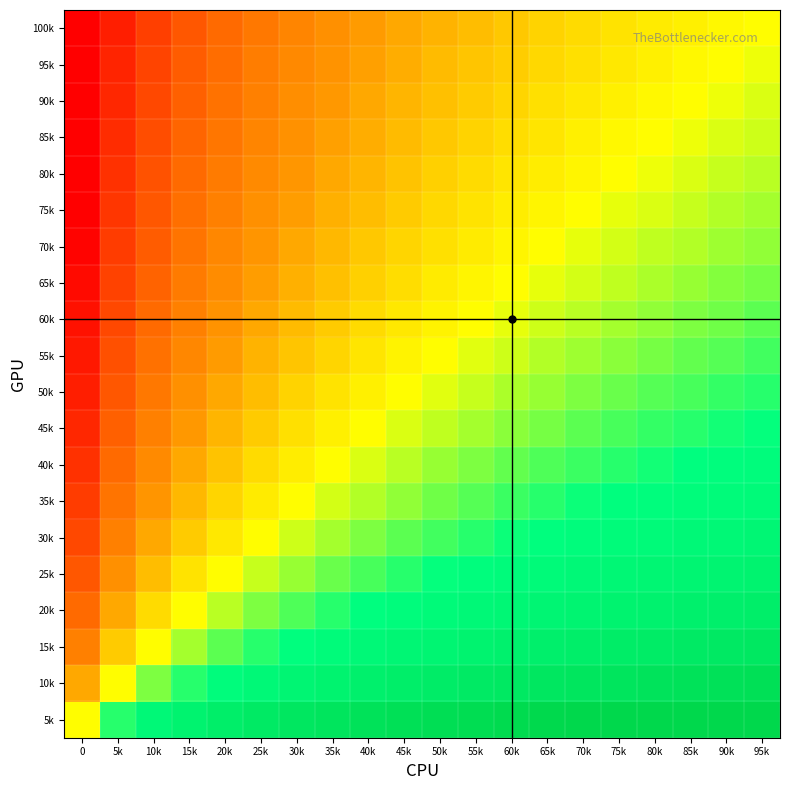

Reading left to right, what are all the values shown in this chart?

100k: 0=4.3	5k=3.3	10k=2.7	15k=2.3	20k=2.0	25k=1.7	30k=1.5	35k=1.3	40k=1.2	45k=1.0	50k=0.9	55k=0.7	60k=0.6	65k=0.5	70k=0.4	75k=0.3	80k=0.2	85k=0.2	90k=0.1	95k=0.0
95k: 0=4.2	5k=3.2	10k=2.7	15k=2.2	20k=1.9	25k=1.7	30k=1.4	35k=1.2	40k=1.1	45k=0.9	50k=0.8	55k=0.7	60k=0.5	65k=0.4	70k=0.3	75k=0.2	80k=0.2	85k=0.1	90k=0.0	95k=-0.1
90k: 0=4.2	5k=3.2	10k=2.6	15k=2.2	20k=1.8	25k=1.6	30k=1.4	35k=1.2	40k=1.0	45k=0.8	50k=0.7	55k=0.6	60k=0.5	65k=0.4	70k=0.3	75k=0.2	80k=0.1	85k=0.0	90k=-0.1	95k=-0.2
85k: 0=4.1	5k=3.1	10k=2.5	15k=2.1	20k=1.8	25k=1.5	30k=1.3	35k=1.1	40k=0.9	45k=0.8	50k=0.6	55k=0.5	60k=0.4	65k=0.3	70k=0.2	75k=0.1	80k=0.0	85k=-0.1	90k=-0.2	95k=-0.2
80k: 0=4.0	5k=3.0	10k=2.4	15k=2.0	20k=1.7	25k=1.4	30k=1.2	35k=1.0	40k=0.8	45k=0.7	50k=0.5	55k=0.4	60k=0.3	65k=0.2	70k=0.1	75k=0.0	80k=-0.1	85k=-0.2	90k=-0.2	95k=-0.3
75k: 0=3.9	5k=2.9	10k=2.3	15k=1.9	20k=1.6	25k=1.3	30k=1.1	35k=0.9	40k=0.7	45k=0.6	50k=0.4	55k=0.3	60k=0.2	65k=0.1	70k=0.0	75k=-0.1	80k=-0.2	85k=-0.3	90k=-0.3	95k=-0.4
70k: 0=3.8	5k=2.8	10k=2.2	15k=1.8	20k=1.5	25k=1.2	30k=1.0	35k=0.8	40k=0.6	45k=0.5	50k=0.3	55k=0.2	60k=0.1	65k=0.0	70k=-0.1	75k=-0.2	80k=-0.3	85k=-0.4	90k=-0.4	95k=-0.5
65k: 0=3.7	5k=2.7	10k=2.1	15k=1.7	20k=1.4	25k=1.1	30k=0.9	35k=0.7	40k=0.5	45k=0.4	50k=0.2	55k=0.1	60k=0.0	65k=-0.1	70k=-0.2	75k=-0.3	80k=-0.4	85k=-0.5	90k=-0.5	95k=-0.6
60k: 0=3.6	5k=2.6	10k=2.0	15k=1.6	20k=1.3	25k=1.0	30k=0.8	35k=0.6	40k=0.4	45k=0.3	50k=0.1	55k=0.0	60k=-0.1	65k=-0.2	70k=-0.3	75k=-0.4	80k=-0.5	85k=-0.6	90k=-0.7	95k=-0.7
55k: 0=3.5	5k=2.5	10k=1.9	15k=1.5	20k=1.1	25k=0.9	30k=0.7	35k=0.5	40k=0.3	45k=0.1	50k=0.0	55k=-0.1	60k=-0.2	65k=-0.3	70k=-0.4	75k=-0.5	80k=-0.6	85k=-0.7	90k=-0.8	95k=-0.9
50k: 0=3.3	5k=2.3	10k=1.7	15k=1.3	20k=1.0	25k=0.7	30k=0.5	35k=0.3	40k=0.2	45k=0.0	50k=-0.1	55k=-0.3	60k=-0.4	65k=-0.5	70k=-0.6	75k=-0.7	80k=-0.8	85k=-0.8	90k=-0.9	95k=-1.0
45k: 0=3.2	5k=2.2	10k=1.6	15k=1.2	20k=0.8	25k=0.6	30k=0.4	35k=0.2	40k=0.0	45k=-0.2	50k=-0.3	55k=-0.4	60k=-0.5	65k=-0.6	70k=-0.7	75k=-0.8	80k=-0.9	85k=-1.0	90k=-1.1	95k=-1.2
40k: 0=3.0	5k=2.0	10k=1.4	15k=1.0	20k=0.7	25k=0.4	30k=0.2	35k=0.0	40k=-0.2	45k=-0.3	50k=-0.5	55k=-0.6	60k=-0.7	65k=-0.8	70k=-0.9	75k=-1.0	80k=-1.1	85k=-1.2	90k=-1.2	95k=-1.3
35k: 0=2.8	5k=1.8	10k=1.2	15k=0.8	20k=0.5	25k=0.2	30k=0.0	35k=-0.2	40k=-0.4	45k=-0.5	50k=-0.7	55k=-0.8	60k=-0.9	65k=-1.0	70k=-1.1	75k=-1.2	80k=-1.3	85k=-1.4	90k=-1.4	95k=-1.5
30k: 0=2.6	5k=1.6	10k=1.0	15k=0.6	20k=0.3	25k=0.0	30k=-0.2	35k=-0.4	40k=-0.6	45k=-0.7	50k=-0.9	55k=-1.0	60k=-1.1	65k=-1.2	70k=-1.3	75k=-1.4	80k=-1.5	85k=-1.6	90k=-1.7	95k=-1.7
25k: 0=2.3	5k=1.3	10k=0.7	15k=0.3	20k=0.0	25k=-0.3	30k=-0.5	35k=-0.7	40k=-0.8	45k=-1.0	50k=-1.1	55k=-1.3	60k=-1.4	65k=-1.5	70k=-1.6	75k=-1.7	80k=-1.8	85k=-1.8	90k=-1.9	95k=-2.0
20k: 0=2.0	5k=1.0	10k=0.4	15k=0.0	20k=-0.3	25k=-0.6	30k=-0.8	35k=-1.0	40k=-1.2	45k=-1.3	50k=-1.5	55k=-1.6	60k=-1.7	65k=-1.8	70k=-1.9	75k=-2.0	80k=-2.1	85k=-2.2	90k=-2.2	95k=-2.3
15k: 0=1.6	5k=0.6	10k=0.0	15k=-0.4	20k=-0.7	25k=-1.0	30k=-1.2	35k=-1.4	40k=-1.6	45k=-1.7	50k=-1.9	55k=-2.0	60k=-2.1	65k=-2.2	70k=-2.3	75k=-2.4	80k=-2.5	85k=-2.6	90k=-2.7	95k=-2.7
10k: 0=1.0	5k=0.0	10k=-0.6	15k=-1.0	20k=-1.3	25k=-1.6	30k=-1.8	35k=-2.0	40k=-2.2	45k=-2.3	50k=-2.5	55k=-2.6	60k=-2.7	65k=-2.8	70k=-2.9	75k=-3.0	80k=-3.1	85k=-3.2	90k=-3.2	95k=-3.3
5k: 0=0.0	5k=-1.0	10k=-1.6	15k=-2.0	20k=-2.3	25k=-2.6	30k=-2.8	35k=-3.0	40k=-3.2	45k=-3.3	50k=-3.5	55k=-3.6	60k=-3.7	65k=-3.8	70k=-3.9	75k=-4.0	80k=-4.1	85k=-4.2	90k=-4.2	95k=-4.3